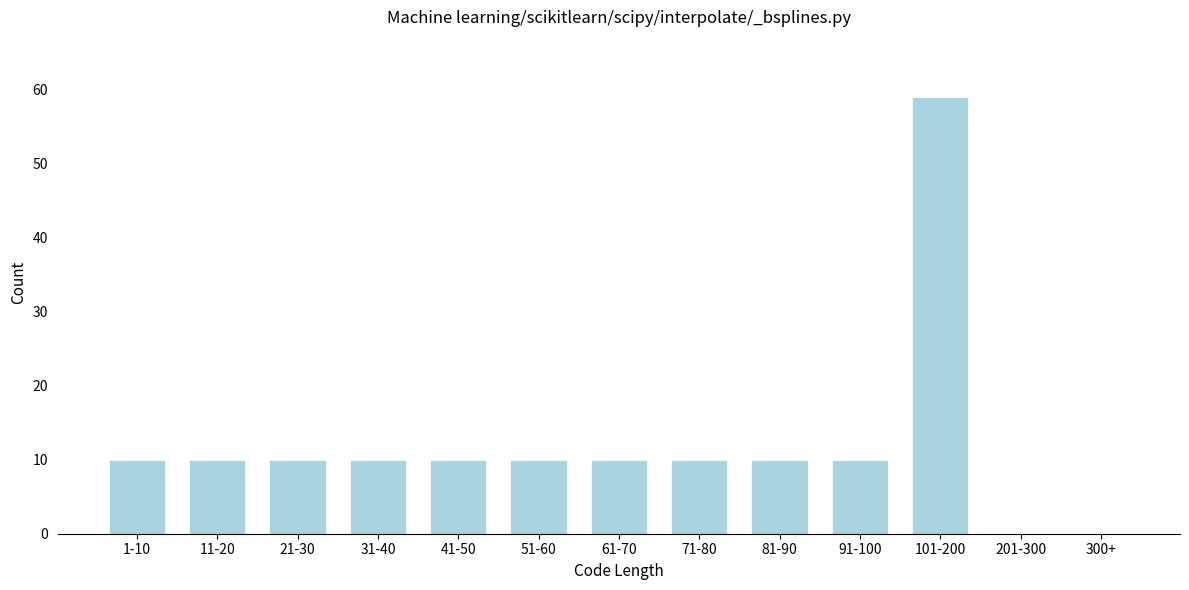

Reading right to left, extract all data points from this chart.

300+=0	201-300=0	101-200=59	91-100=10	81-90=10	71-80=10	61-70=10	51-60=10	41-50=10	31-40=10	21-30=10	11-20=10	1-10=10